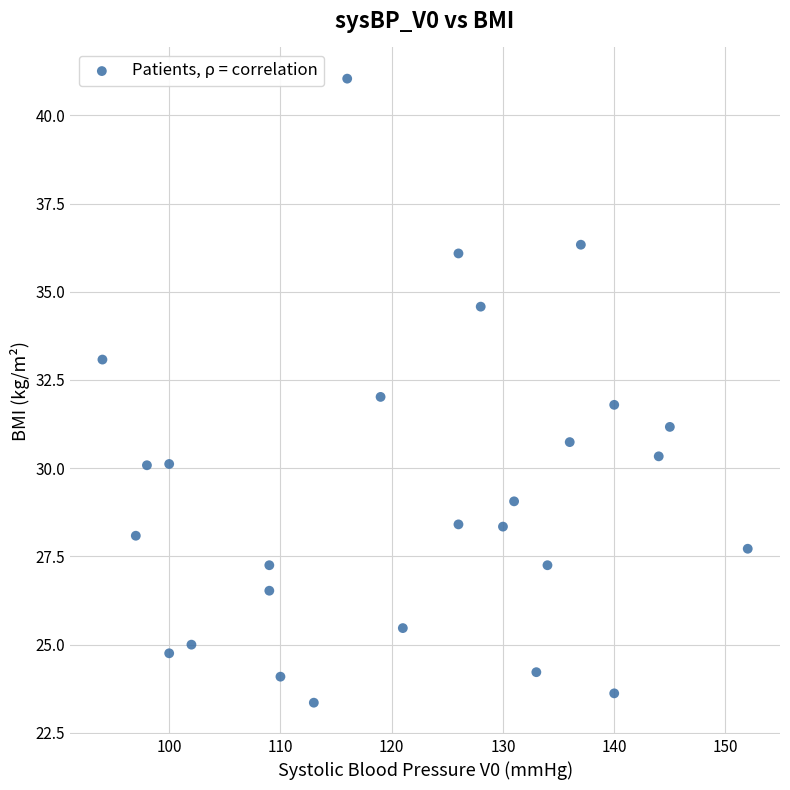

What is the range of Y values (max minus min)?

17.7